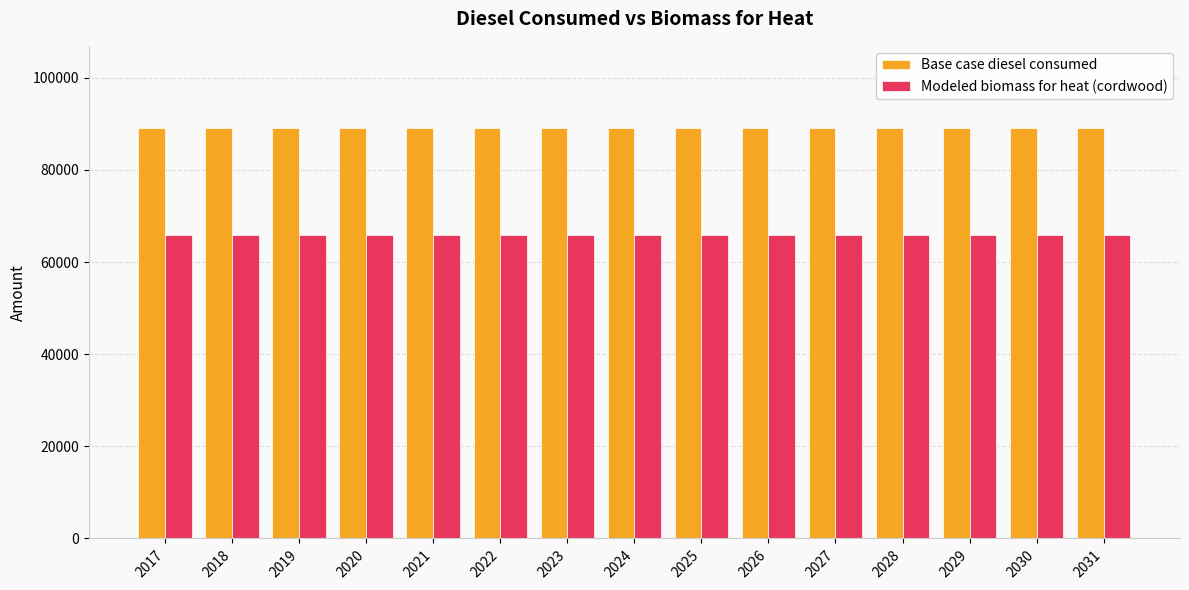

What is the total value across all series at 2025?

155030.1